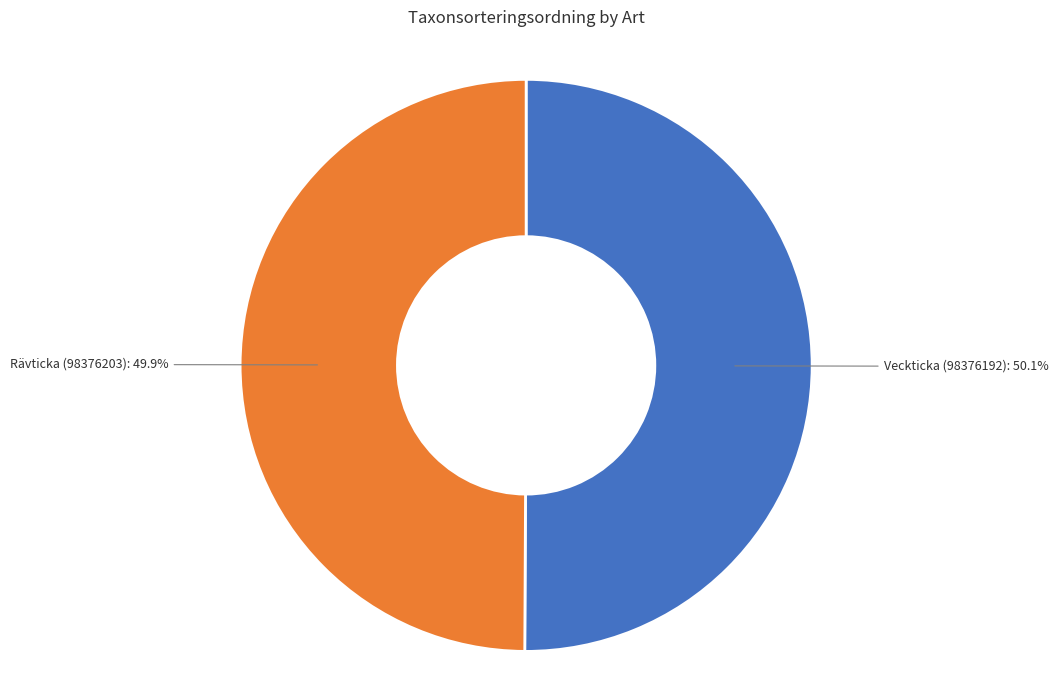

Does any single category account for the majority?

Yes